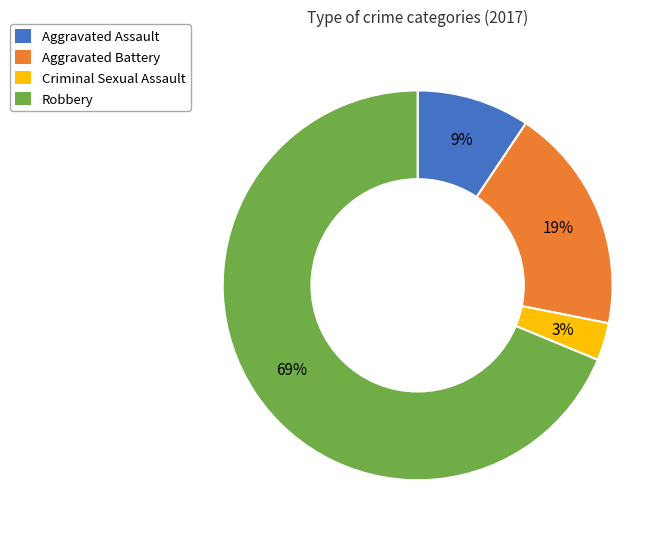

To the nearest percent, what portion does Aggravated Assault represent?

9%